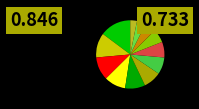

Rank the categories by value from lowest to highest.

SO, BE, VS, FR, AG, SH, SG, TI, GR, GE, VD, ZH